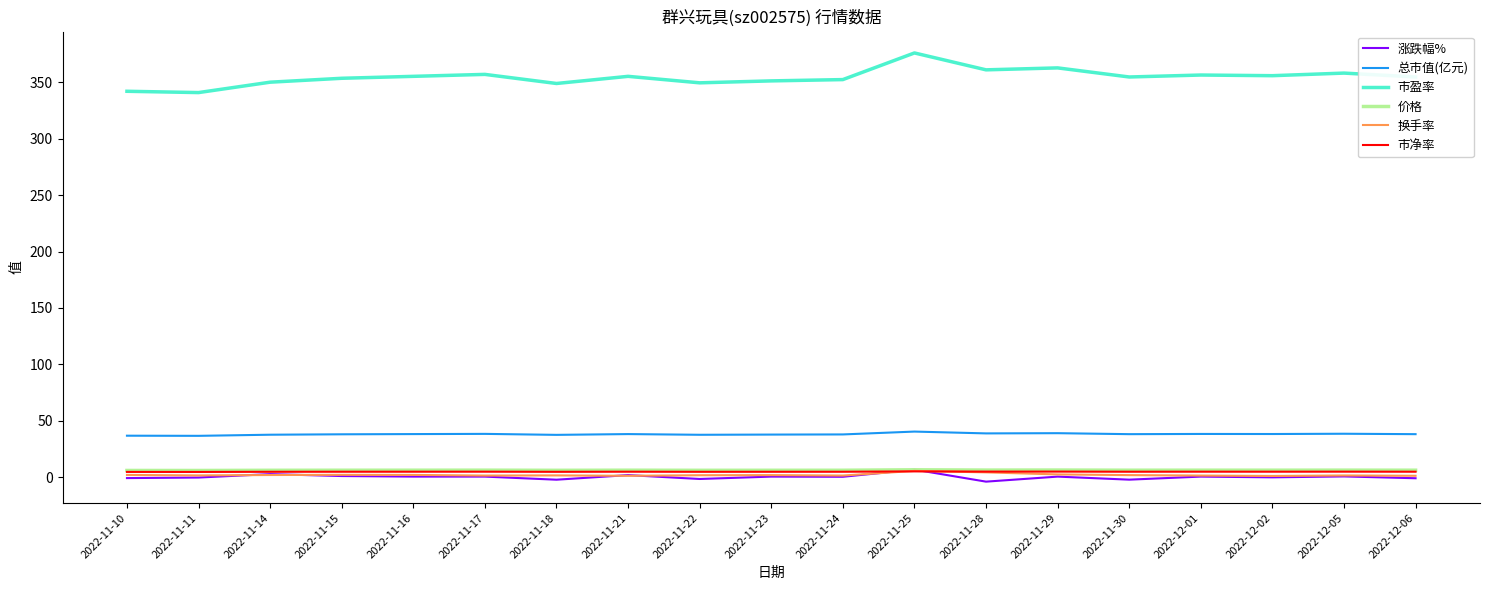

True or false: 市盈率 and 换手率 intersect in this chart.

False